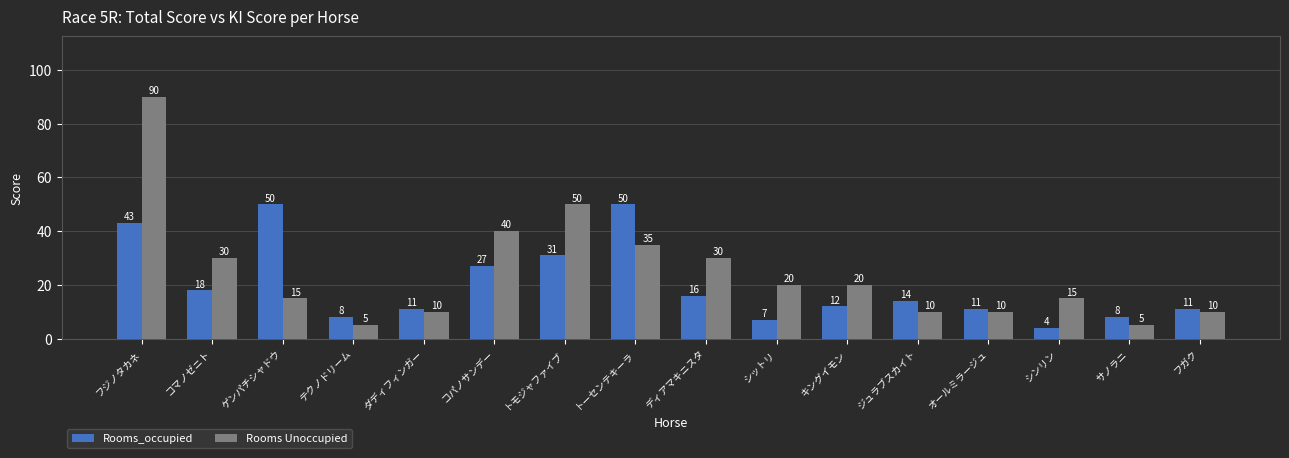

At which label does Rooms_occupied first exceed 14?

フジノタカネ